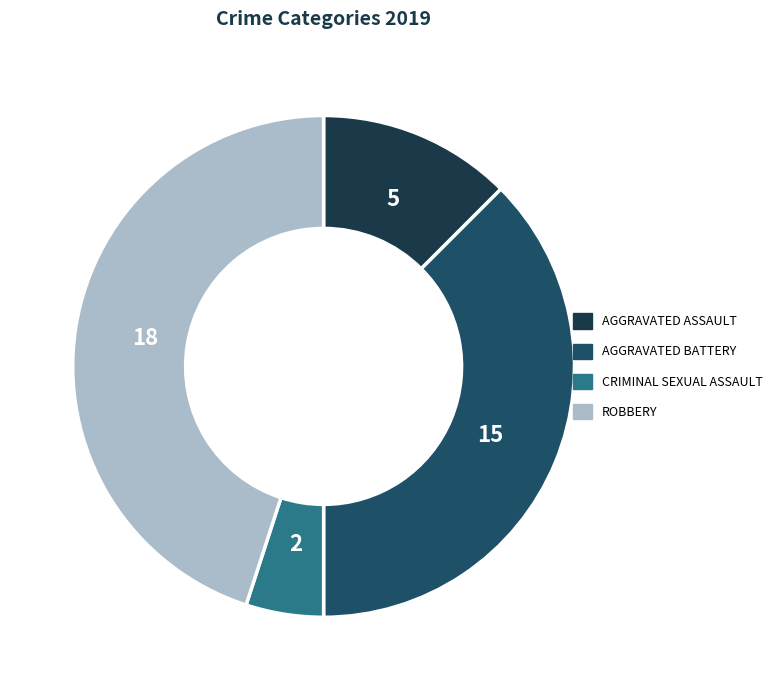

How many slices are in this pie chart?

4